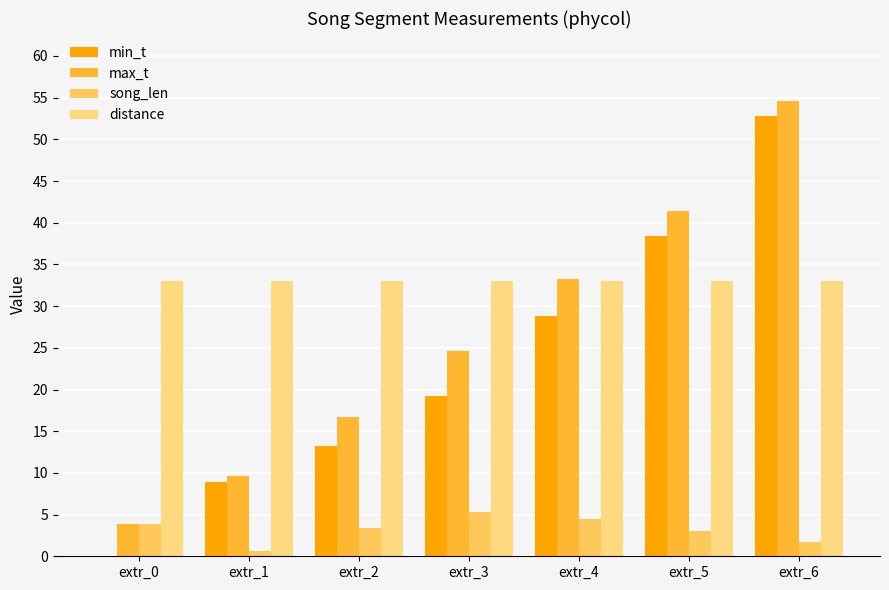

Is it true that max_t equals 16.7 at extr_2?

True